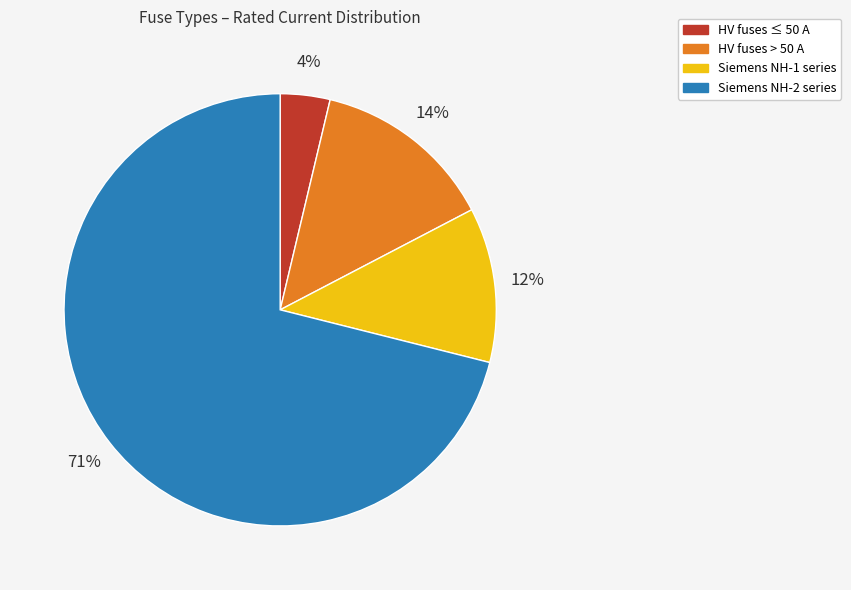

How many slices are in this pie chart?

4